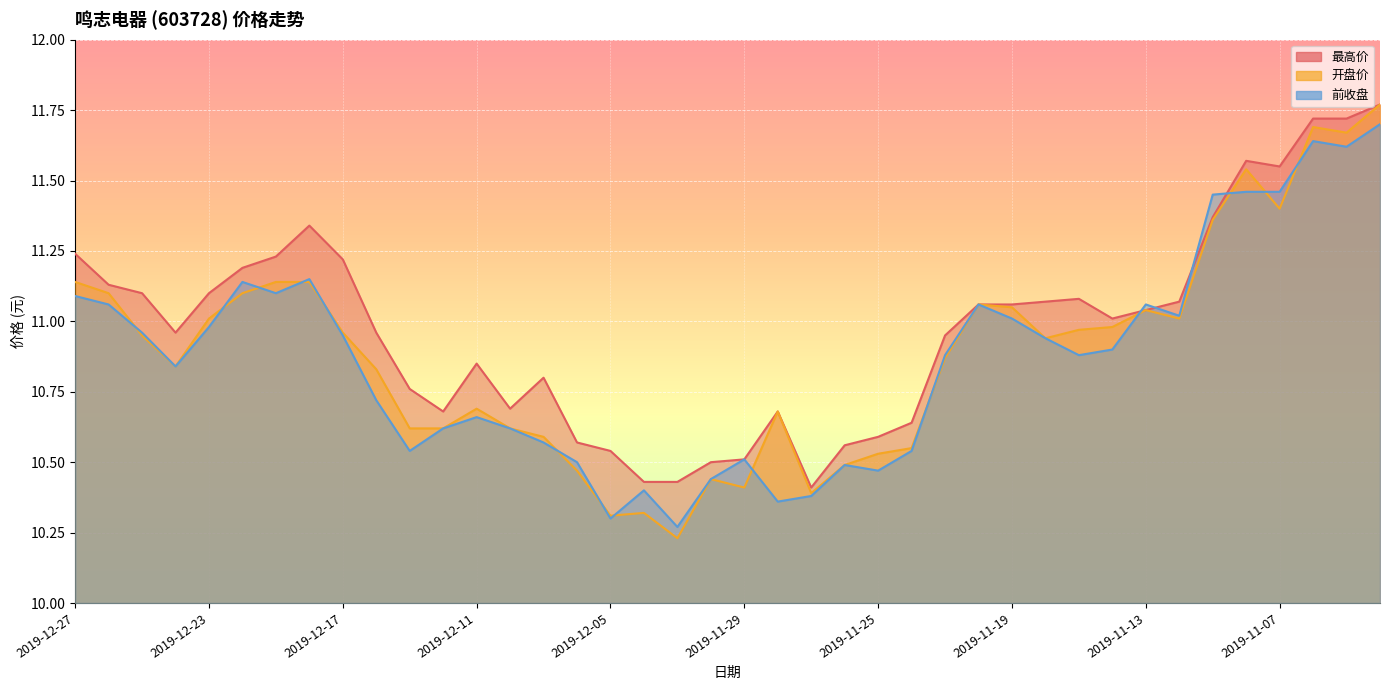

Which series changed the most between 2019-12-17 and 2019-11-08?

开盘价